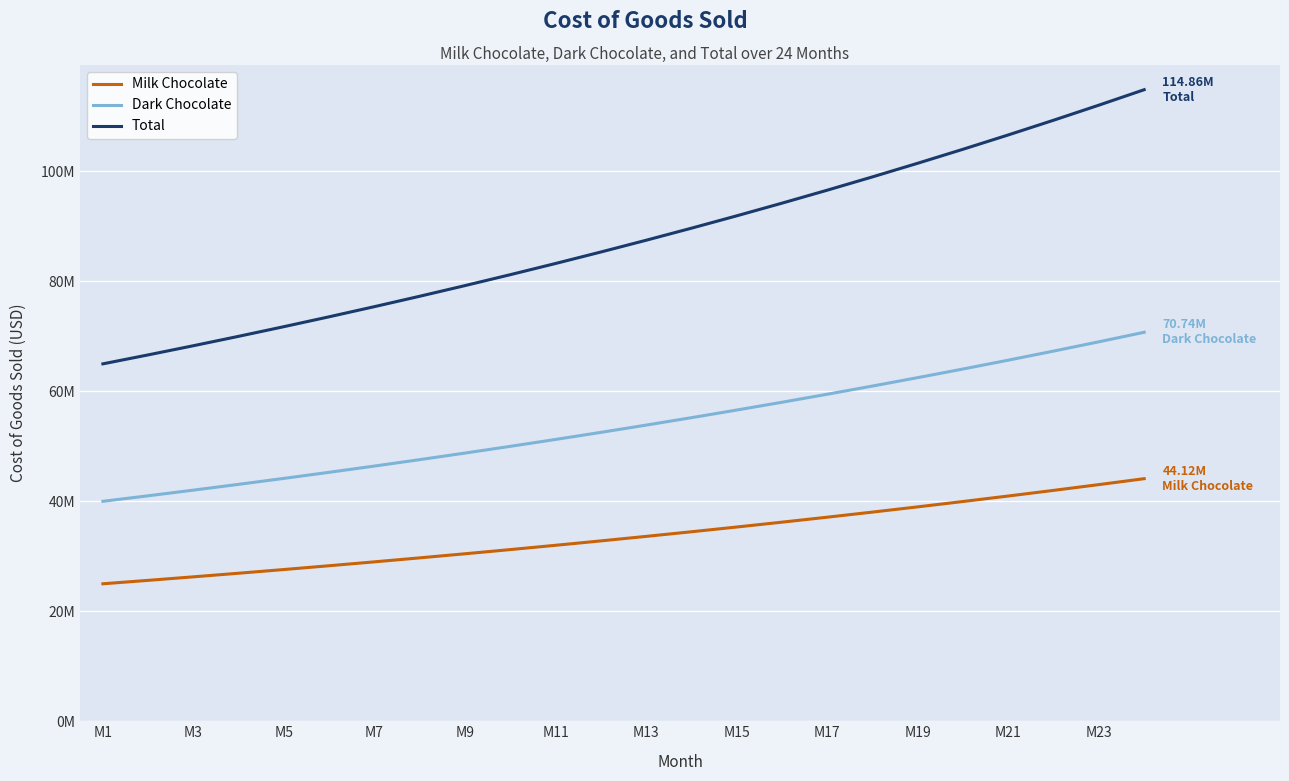

Does the chart have visible grid lines?

Yes